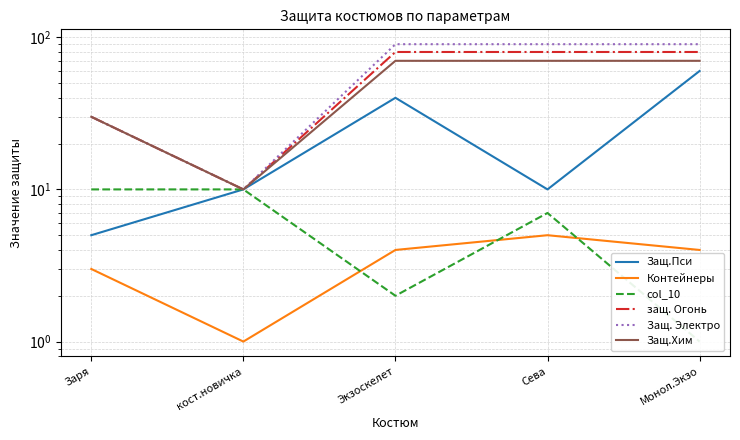

Which has a higher value, Сева or Заря?

Сева